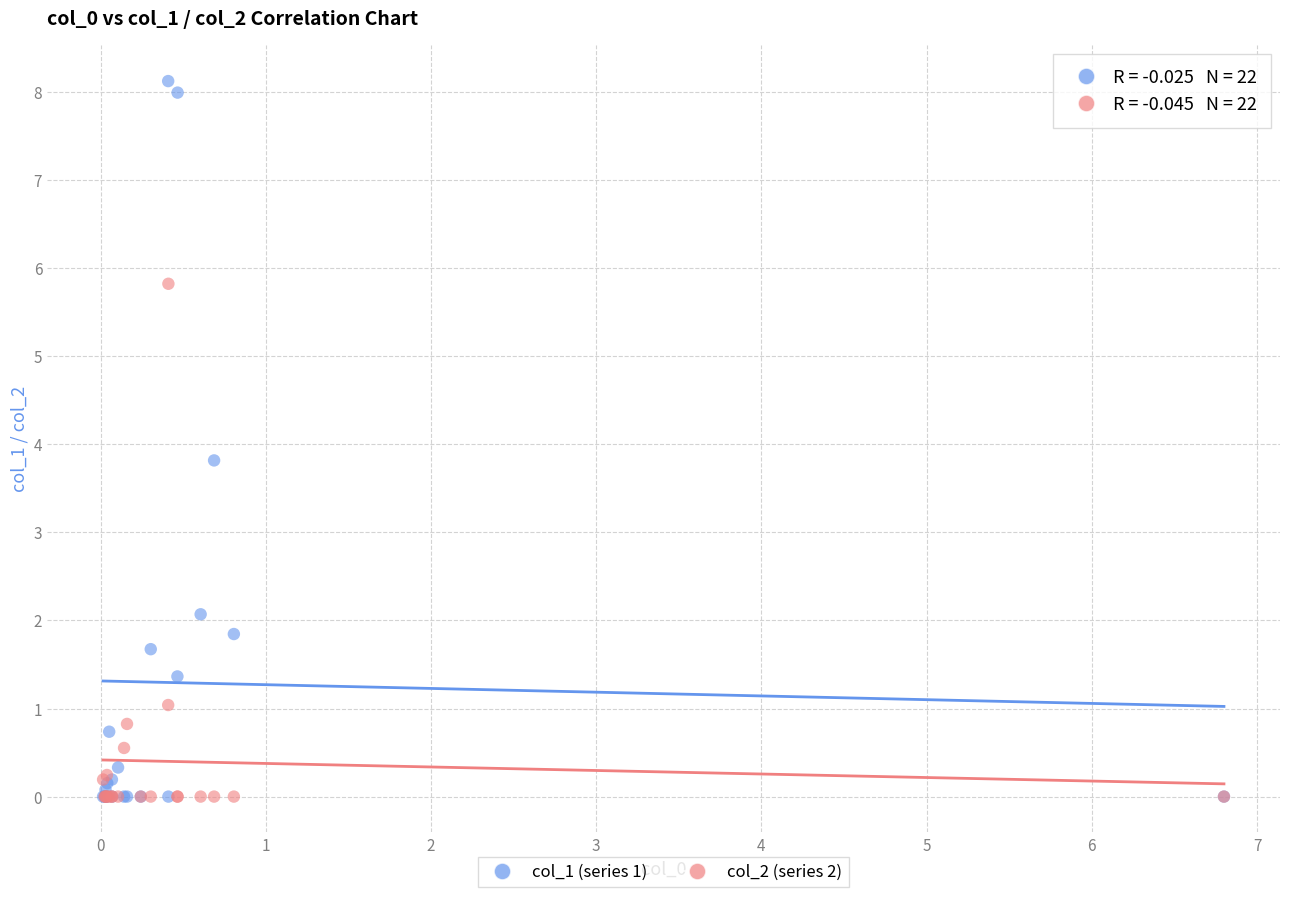

Across all series, what Y value is closest to 4?

3.8